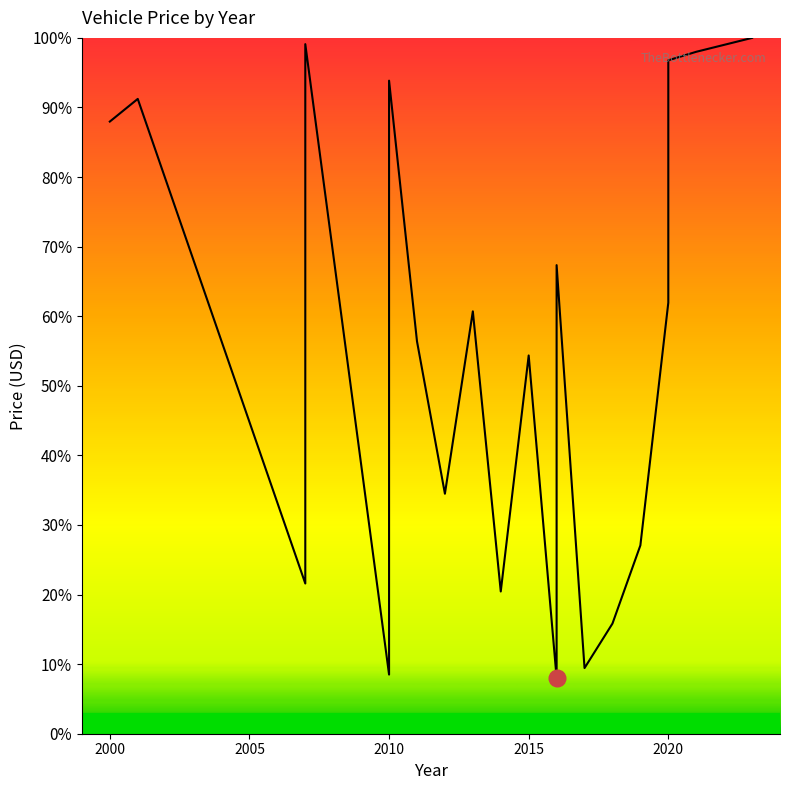

Is this an area chart (filled region under the line)?

No